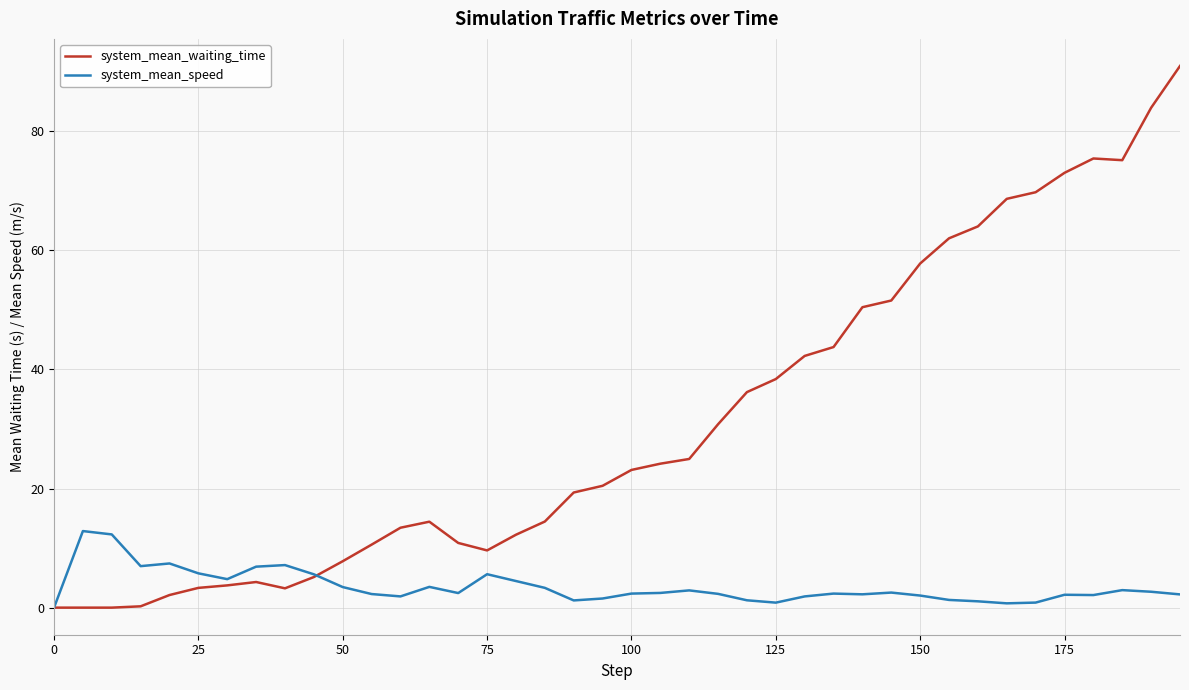

Which series has the largest total across all categories?

system_mean_waiting_time